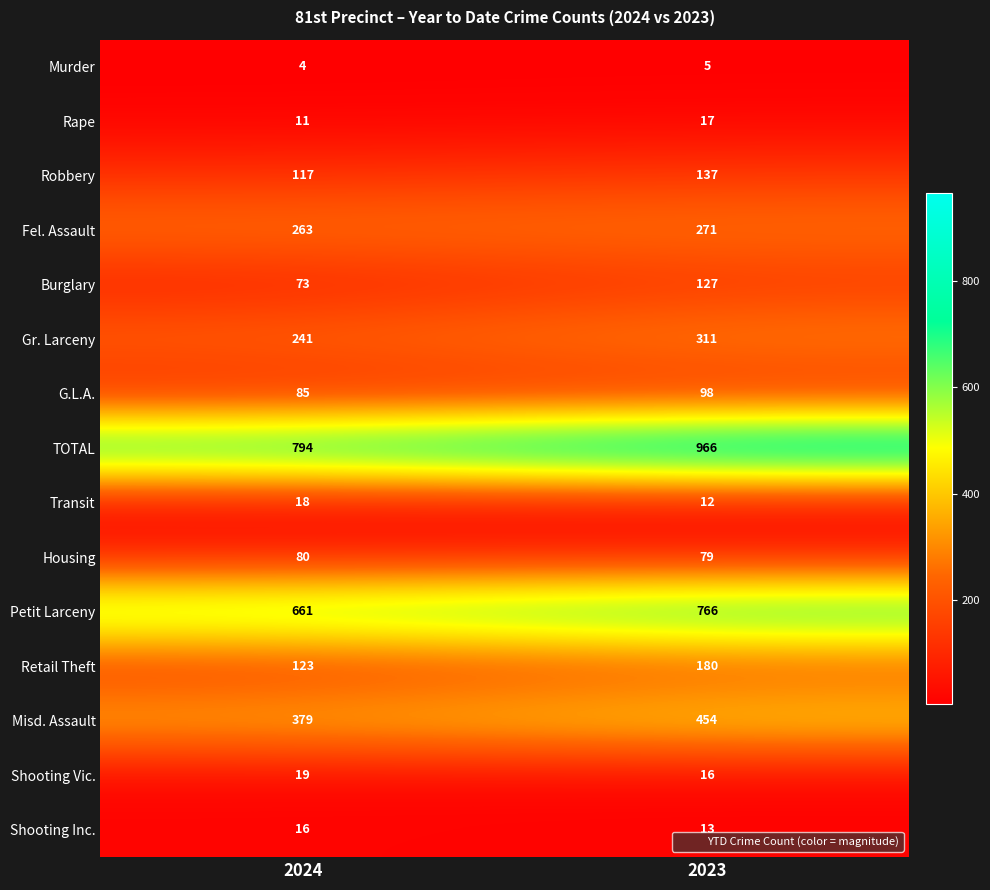

Read the Misd. Assault value at 2023.

454